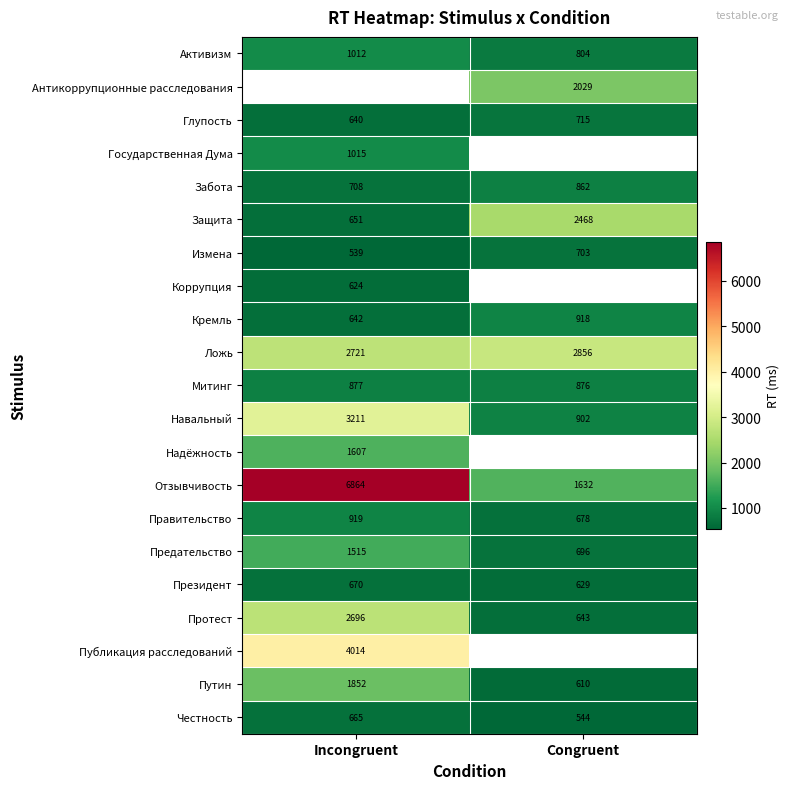

What is the difference between the highest and lowest values at Congruent?

2312.0